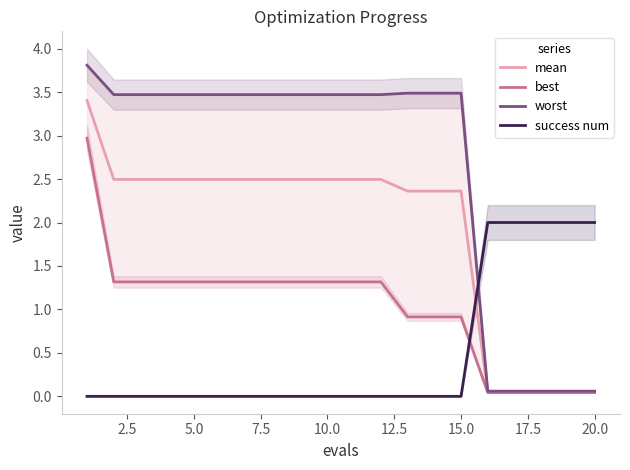

True or false: success num has more than 0 interior local peaks.

False